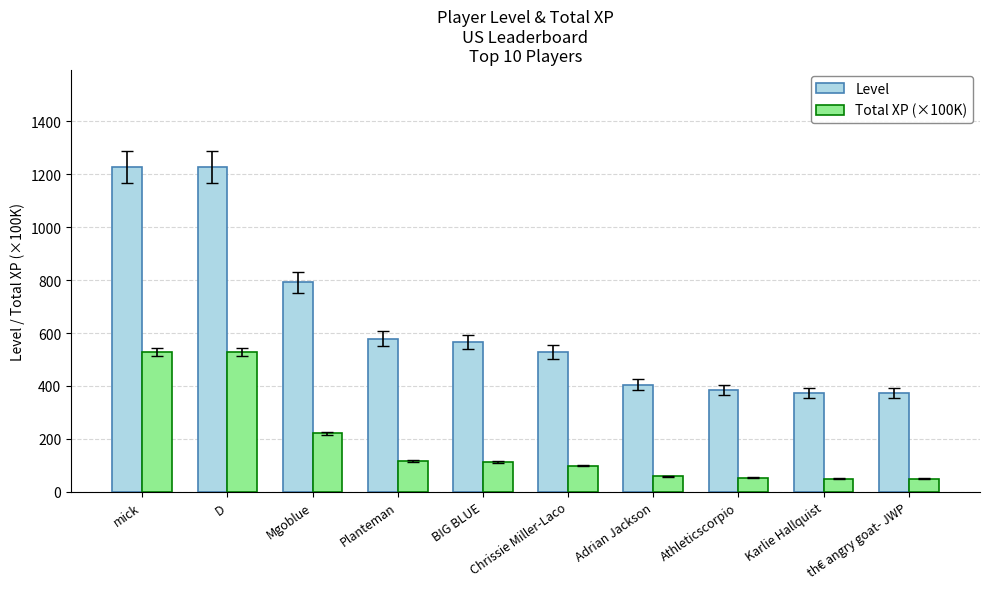

What is the difference between the second highest and minimum values in the Level series?

855.0